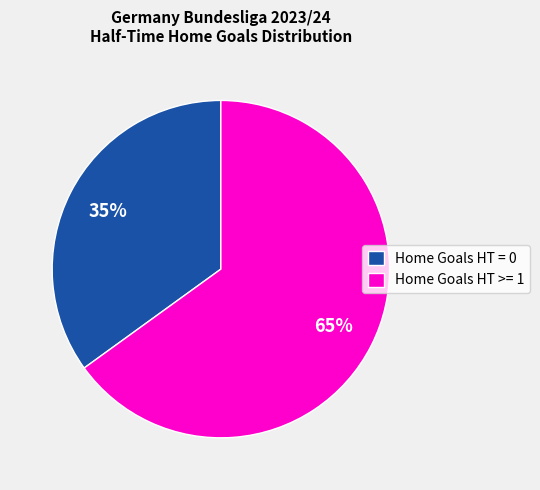

Approximately how many times larger is the value at Home Goals HT >= 1 compared to Home Goals HT = 0?

1.9